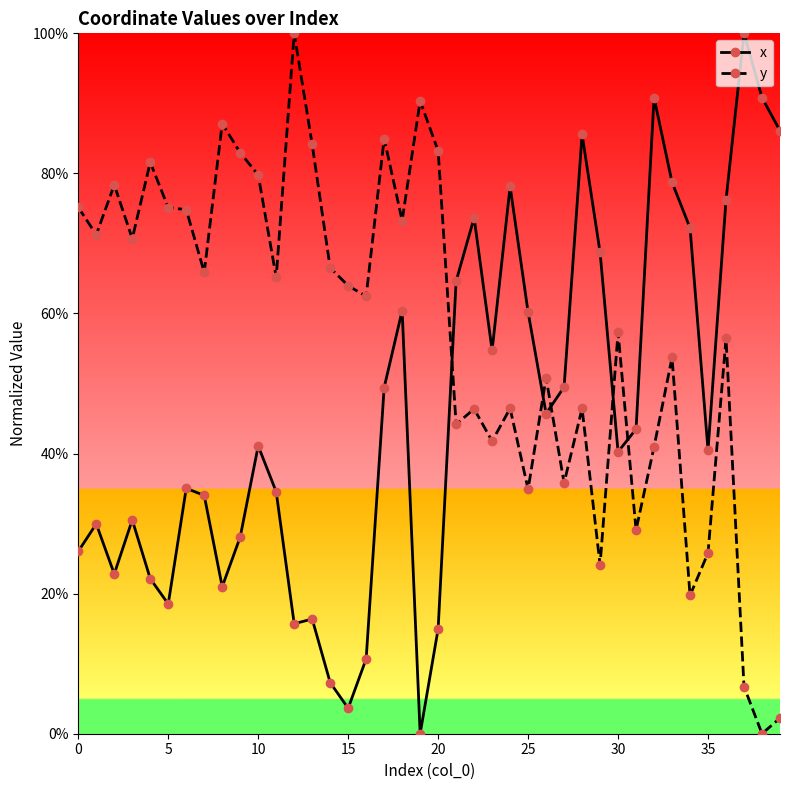

At which label does y reach its minimum?

38